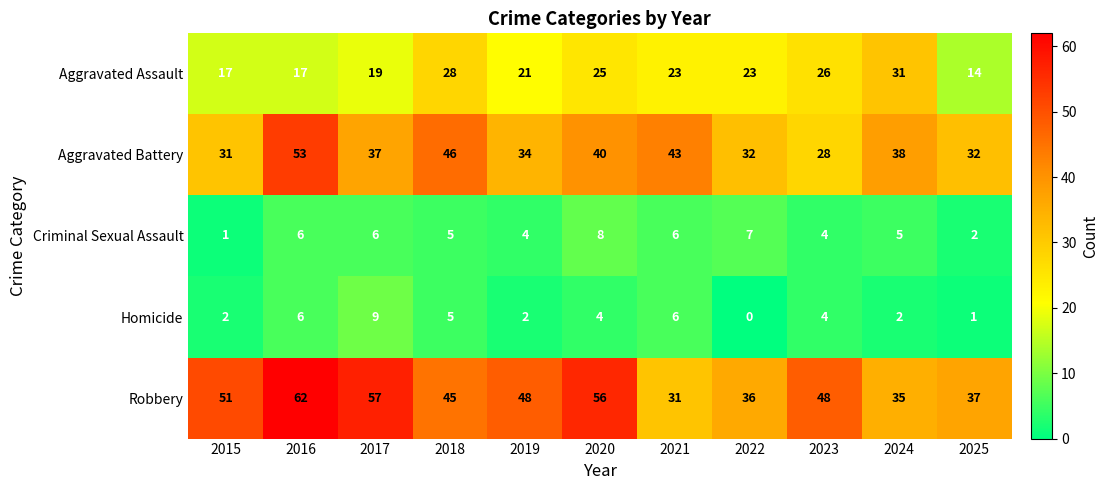

At 2022, list the series in order from largest to smallest.

Robbery, Aggravated Battery, Aggravated Assault, Criminal Sexual Assault, Homicide